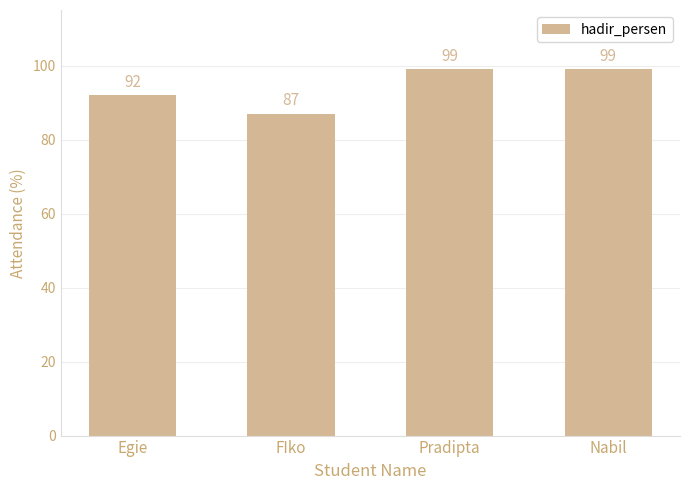

How many data points does each series have?

4